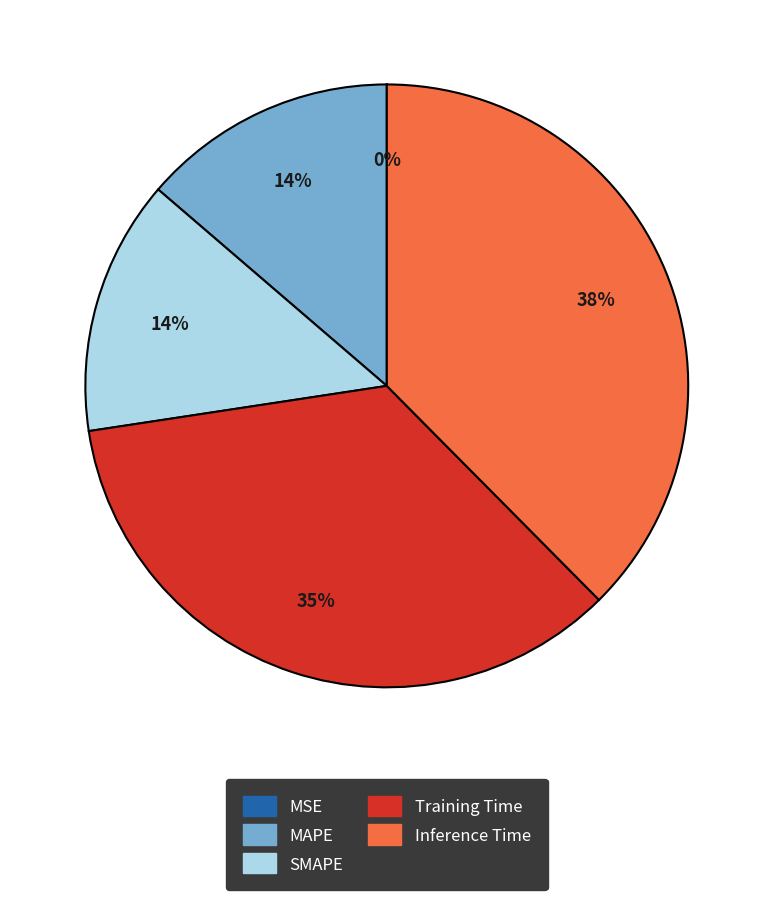

What is the largest slice in the pie chart?

Inference Time